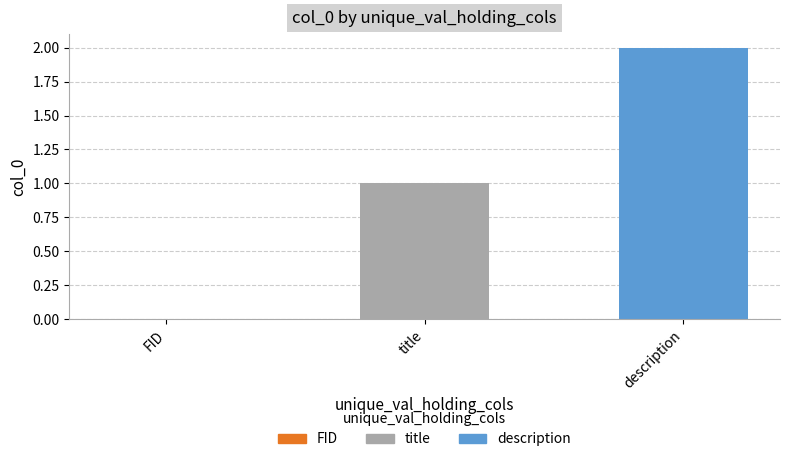

What is the difference between the values at FID and description?

2